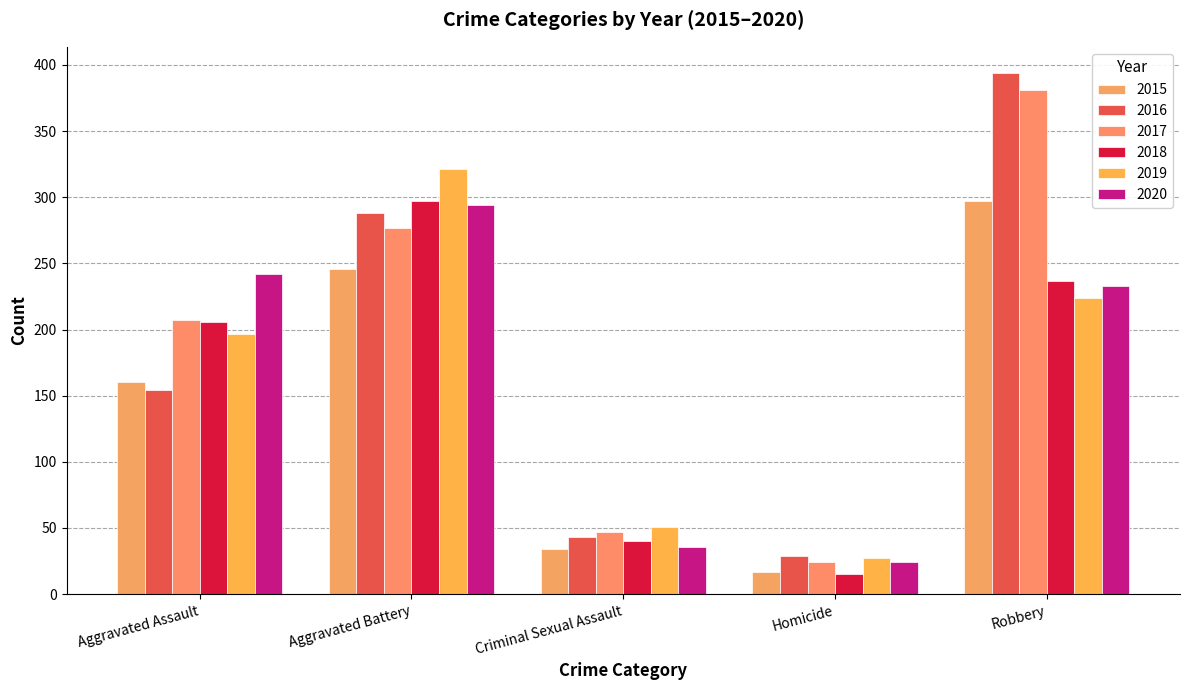

Is it true that 2015 equals 17 at Criminal Sexual Assault?

False